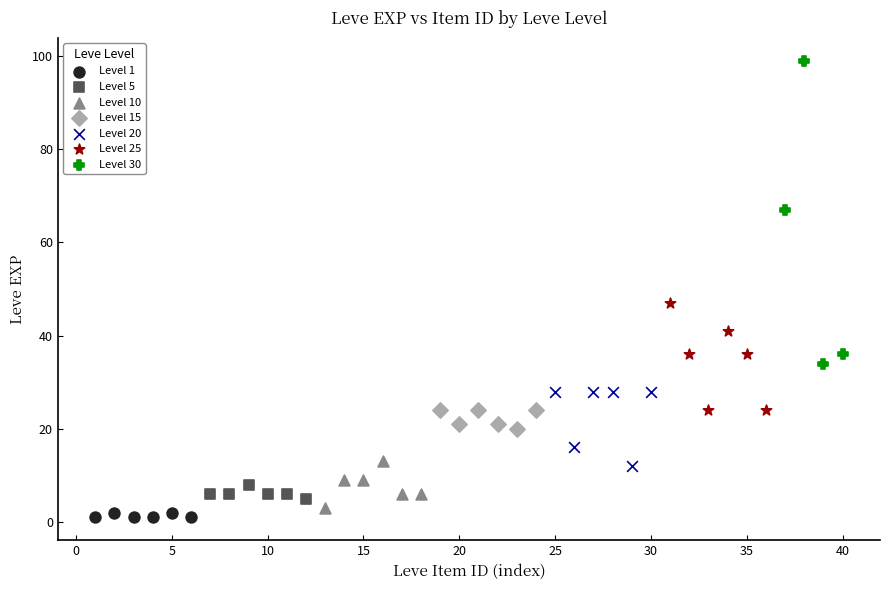

Which series contains the highest Y value?

Level 30